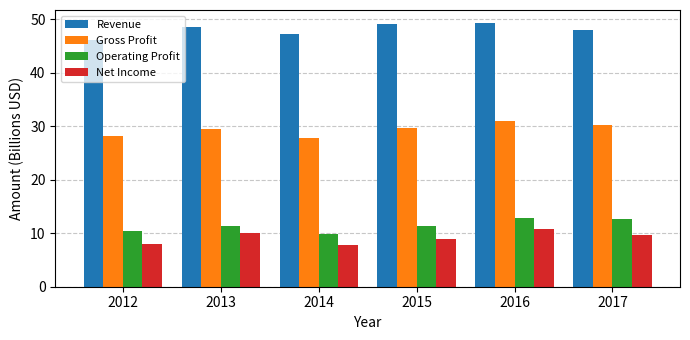

What is the spread (max minus min) of values at 2013?

38.6